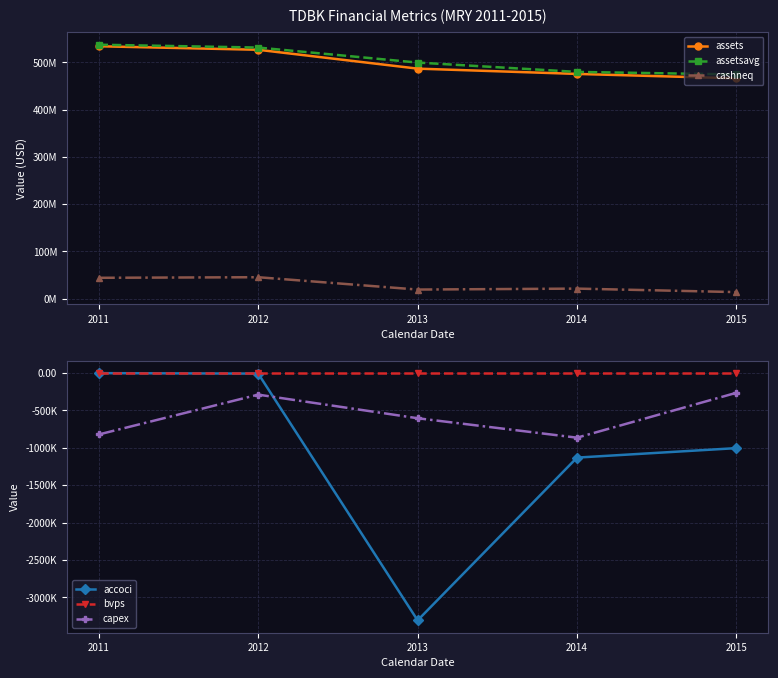

Count the number of categories in the chart.

5